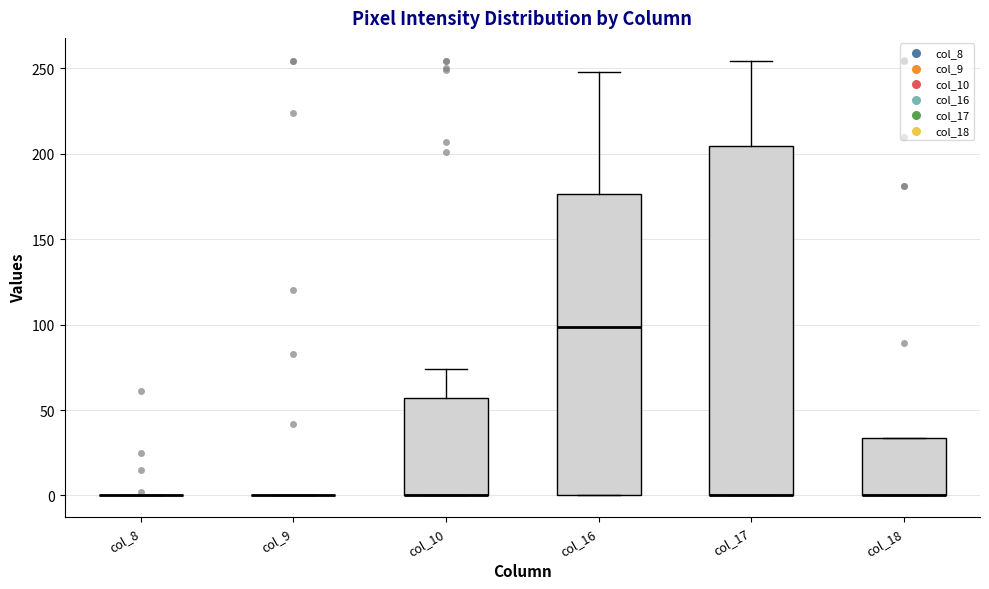

Reading left to right, transcribe this box plot: for each box, give where its median line is, the range the box spans, and where its two whiskers end, as read against the y-axis. The values are not printed on the chart, so give them approximately, as read against the axis.

col_8: box collapsed to a line at 0, whiskers 0 to 0
col_9: box collapsed to a line at 0, whiskers 0 to 0
col_10: median 0 (drawn on the box's lower edge), box 0 to 55, whiskers 0 to 75
col_16: median 100, box 0 to 175, whiskers 0 to 250
col_17: median 0 (drawn on the box's lower edge), box 0 to 205, whiskers 0 to 255
col_18: median 0 (drawn on the box's lower edge), box 0 to 35, whiskers 0 to 35